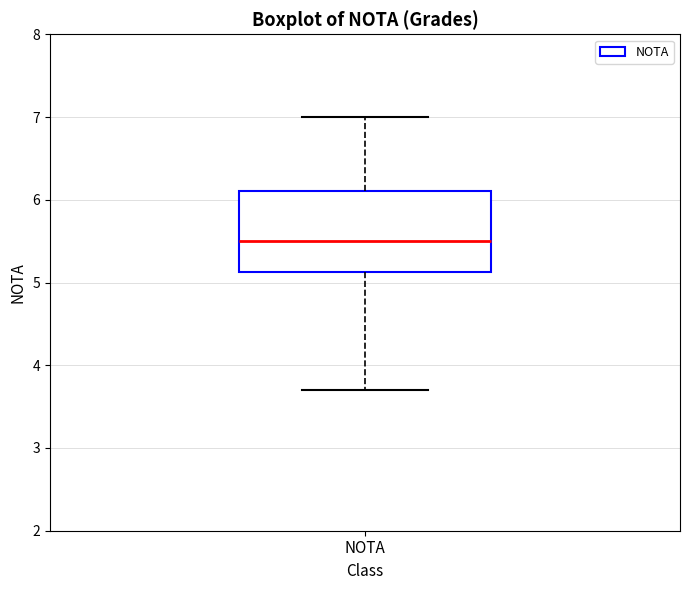

Transcribe this box plot: give where the median line is, the range the box spans, and where the two whiskers end, as read against the y-axis. The values are not printed on the chart, so give them approximately, as read against the axis.

median 5.5, box 5.1 to 6.1, whiskers 3.7 to 7.0